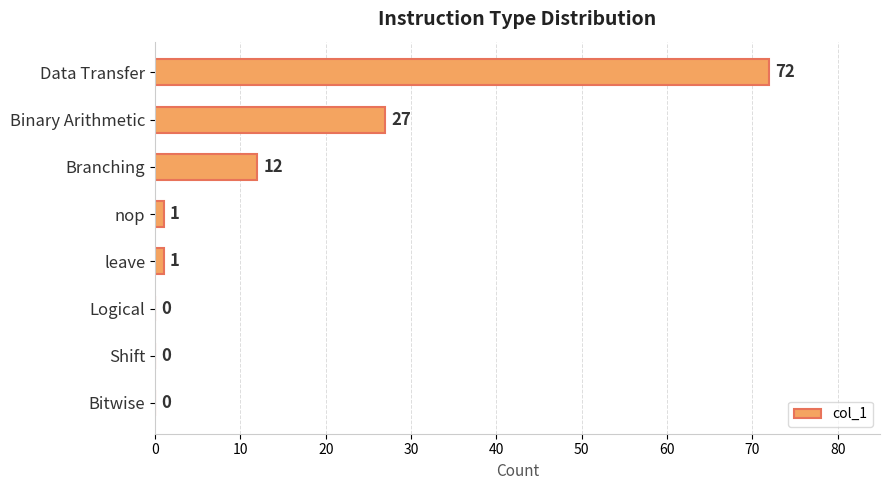

The chart shows a value of 27 at Binary Arithmetic. True or false?

True